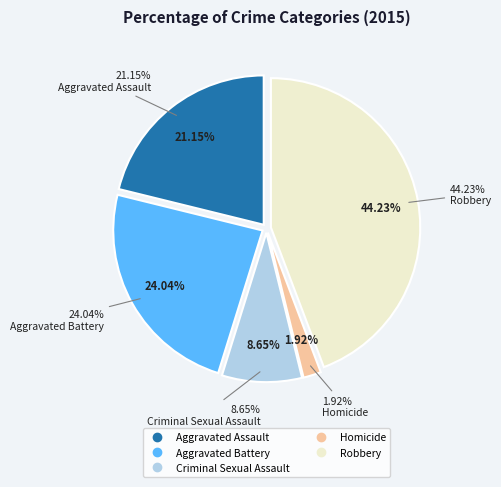

What is the ratio of the value at Aggravated Assault to the value at Homicide?

11.0